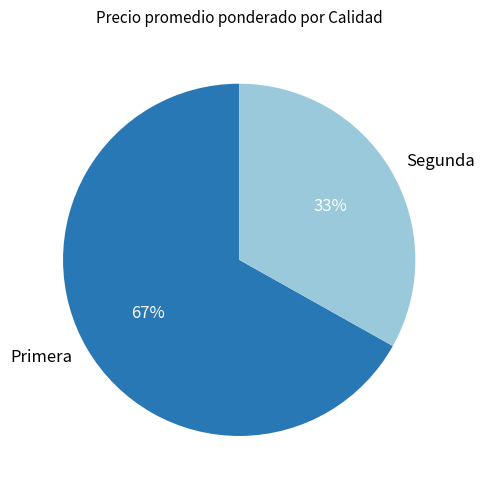

Rank the categories by value from lowest to highest.

Segunda, Primera